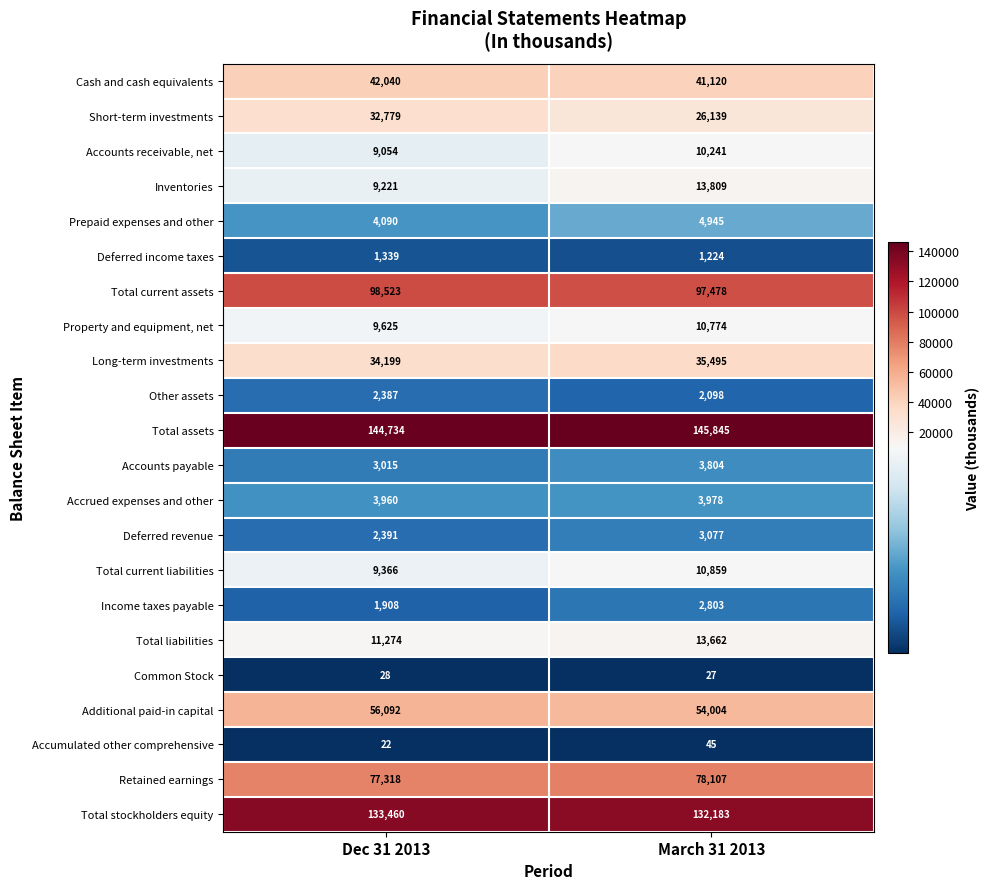

Between Dec 31 2013 and March 31 2013, which series saw the biggest shift?

Short-term investments